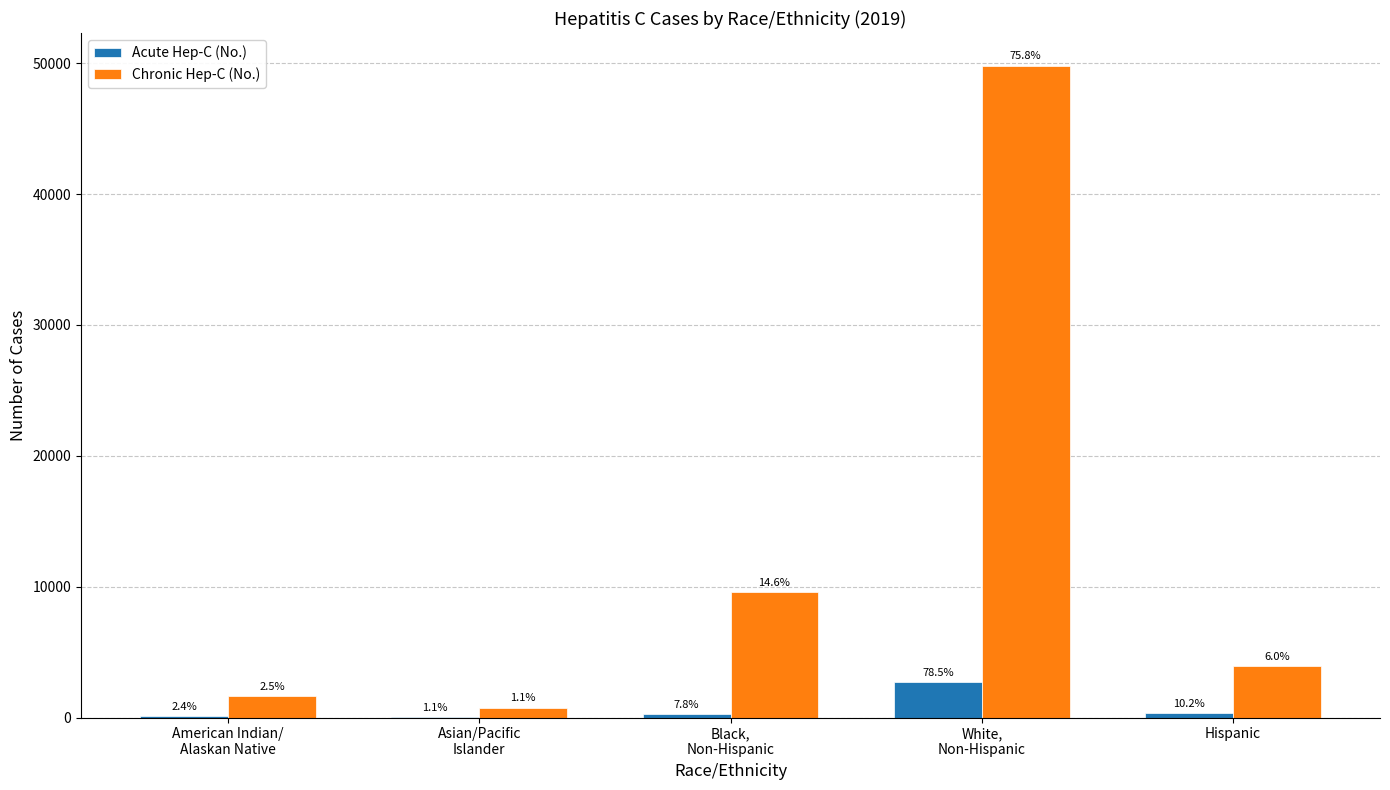

What is the average value of the Chronic Hep-C (No.) series?

13141